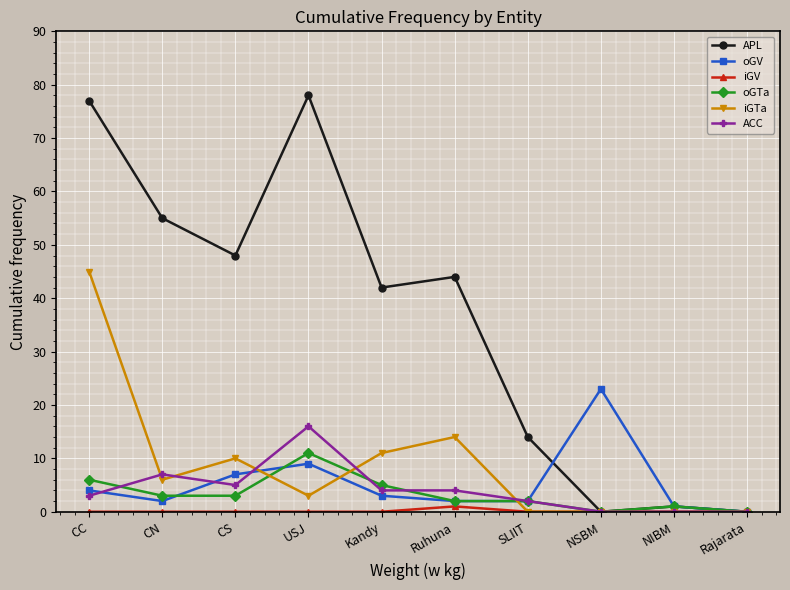

Reading right to left, extract all data points from this chart.

APL: 0	1	0	14	44	42	78	48	55	77
oGV: 0	1	23	2	2	3	9	7	2	4
iGV: 0	0	0	0	1	0	0	0	0	0
oGTa: 0	1	0	2	2	5	11	3	3	6
iGTa: 0	0	0	0	14	11	3	10	6	45
ACC: 0	0	0	2	4	4	16	5	7	3